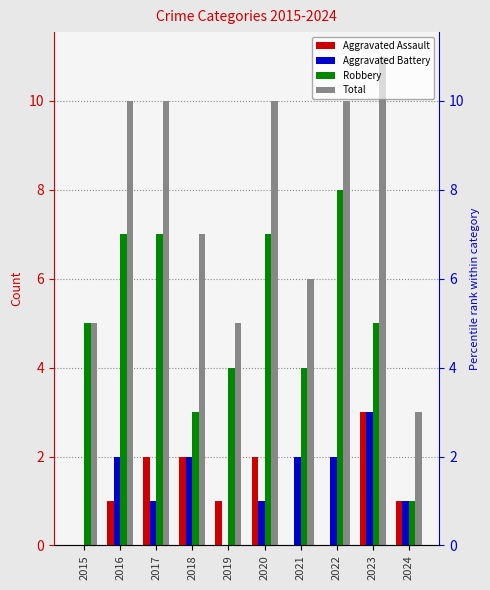

Where does the Total series first go above 10?

2023